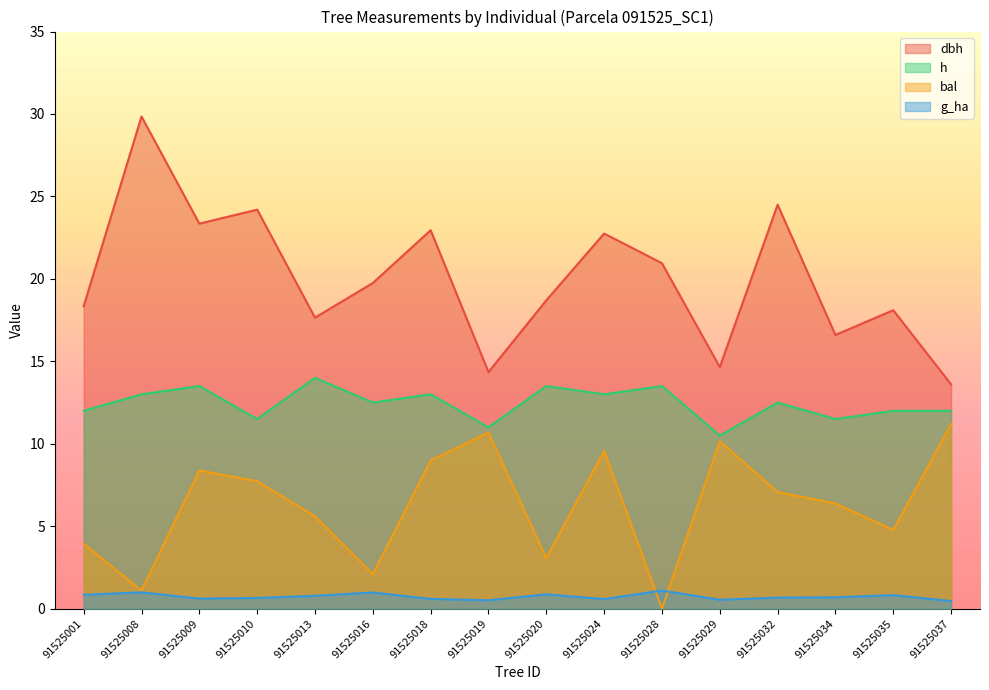

At 91525009, list the series in order from smallest to largest.

g_ha, bal, h, dbh